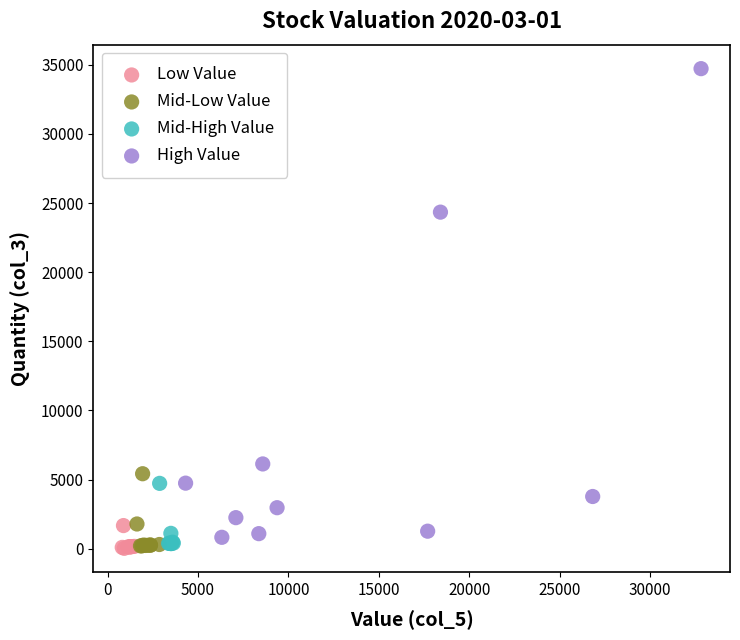

Which series contains the highest Y value?

High Value